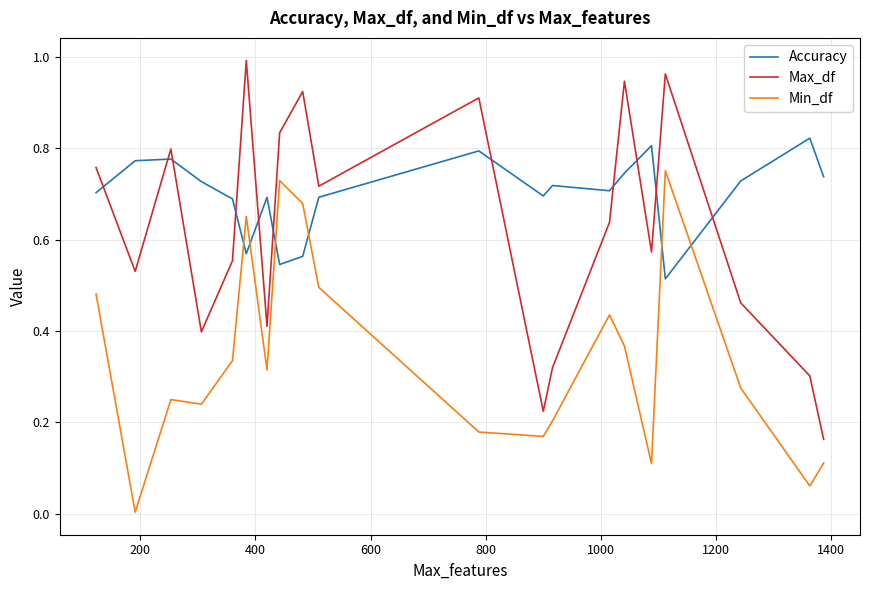

At how many categories does at least one series exceed 0?

20